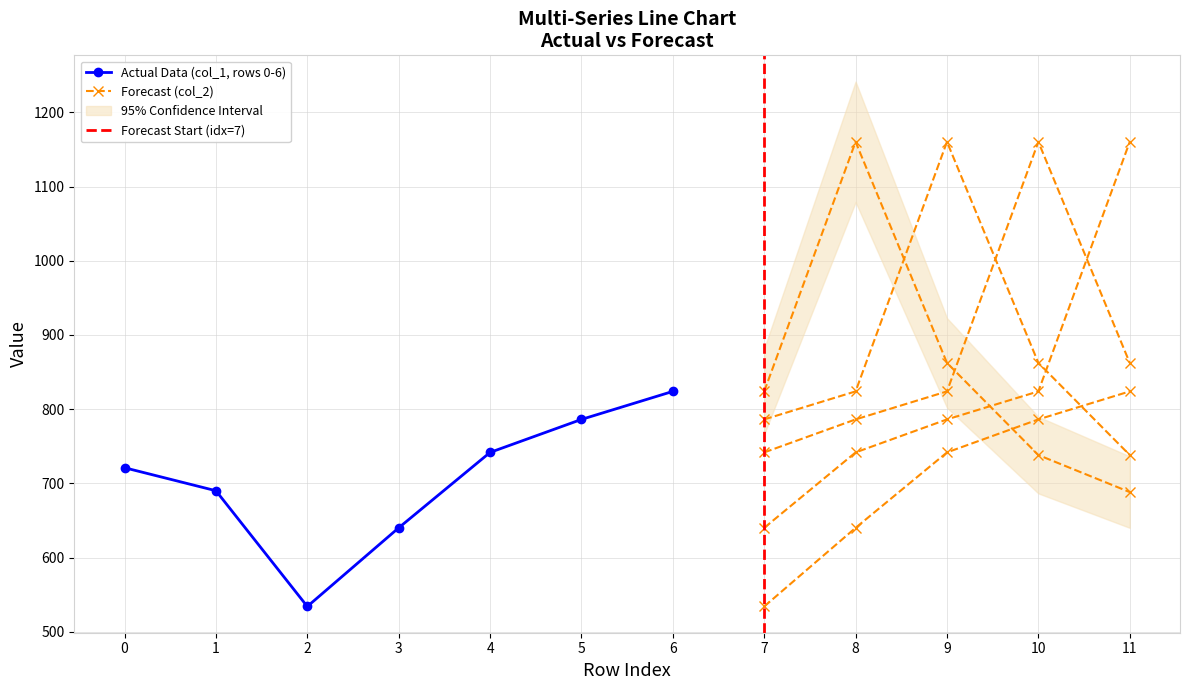

True or false: Actual Data (col_1, rows 0-6) has more than 2 points higher than both neighbors.

False